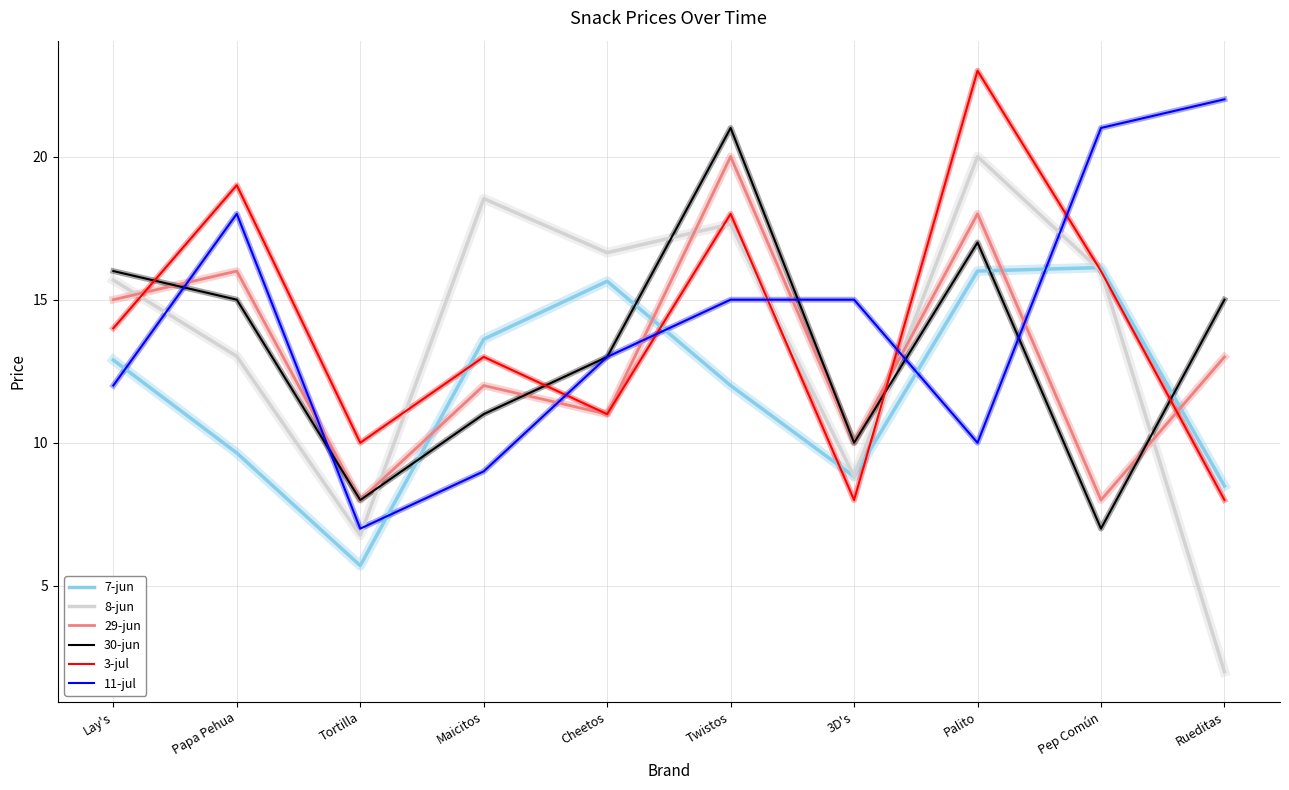

What is the total value across all series at Rueditas?

68.5